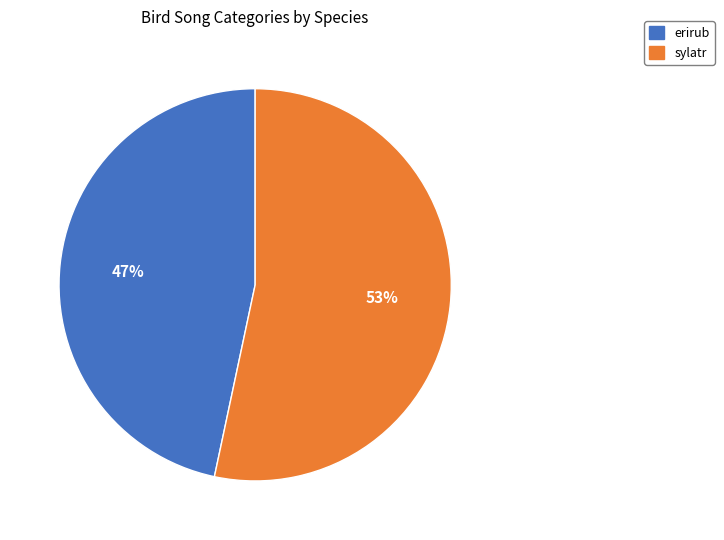

Do sylatr and erirub together represent more than half of the pie?

Yes